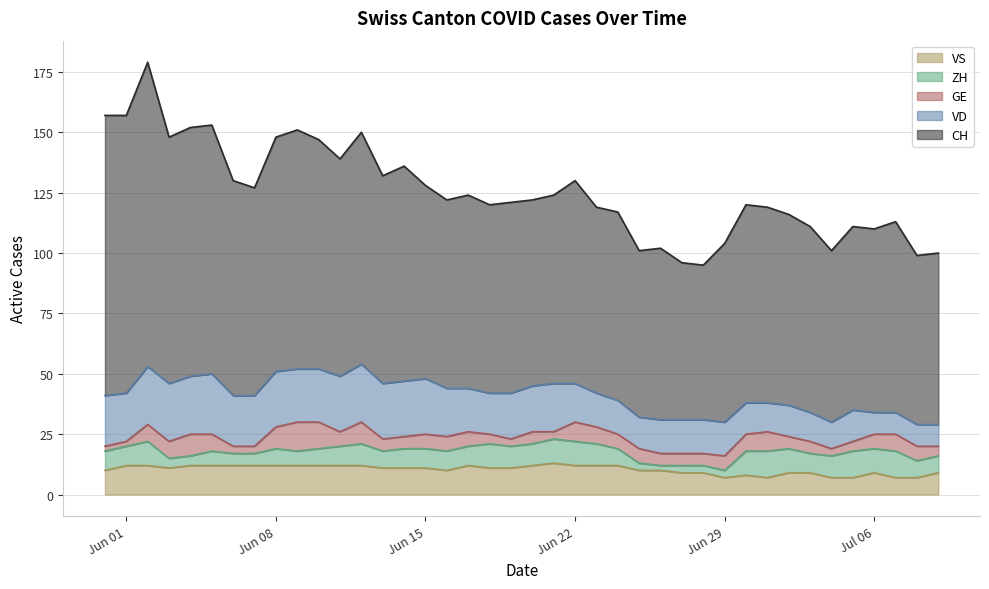

What is the sum of all VD values?

699